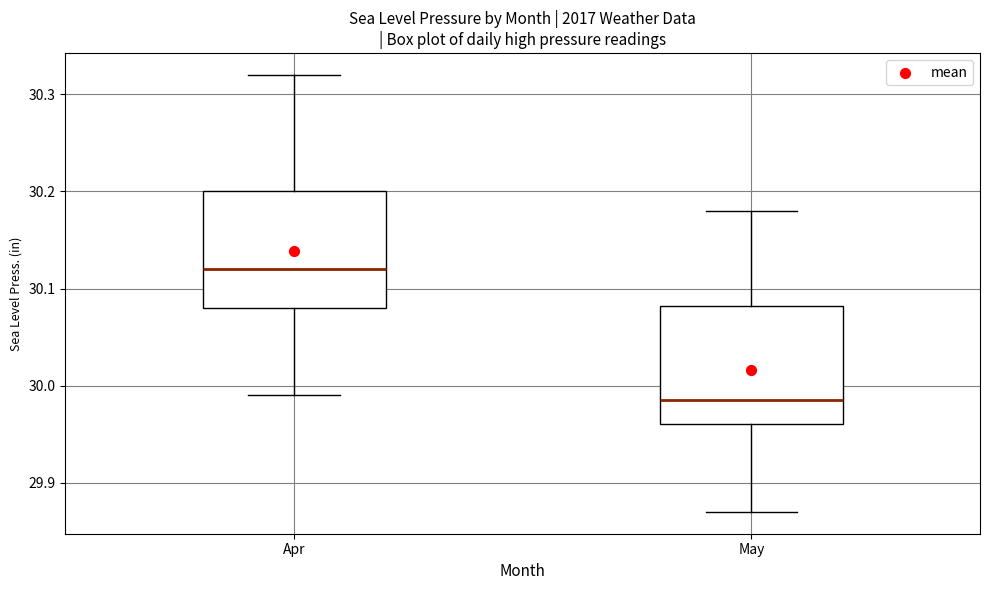

Reading left to right, transcribe this box plot: for each box, give where its median line is, the range the box spans, and where its two whiskers end, as read against the y-axis. The values are not printed on the chart, so give them approximately, as read against the axis.

Apr: median 30.12, box 30.08 to 30.20, whiskers 29.99 to 30.32
May: median 29.99, box 29.96 to 30.08, whiskers 29.87 to 30.18